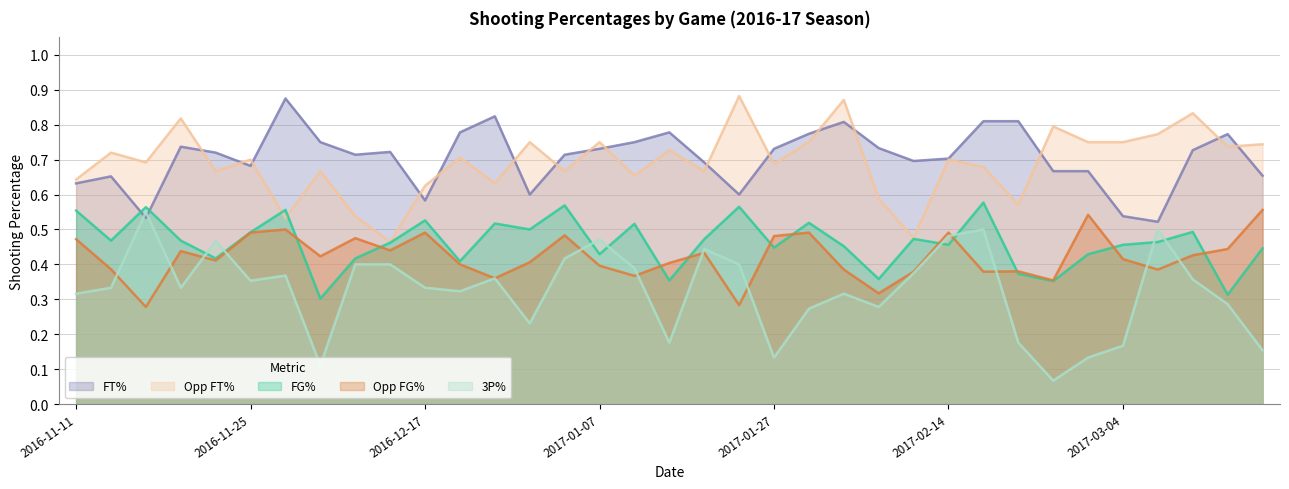

List the labels in order of FT_Pct value, largest first.

2016-11-29, 2016-12-27, 2017-02-17, 2017-02-22, 2017-02-04, 2016-12-22, 2017-01-14, 2017-02-01, 2017-03-12, 2016-12-03, 2017-01-11, 2016-11-23, 2017-02-08, 2017-01-07, 2017-01-27, 2017-03-11, 2016-12-10, 2016-11-24, 2016-12-07, 2017-01-04, 2017-02-14, 2017-02-11, 2017-01-18, 2016-11-25, 2017-02-25, 2017-03-01, 2017-03-16, 2016-11-15, 2016-11-11, 2016-12-30, 2017-01-22, 2016-12-17, 2017-03-04, 2016-11-18, 2017-03-10